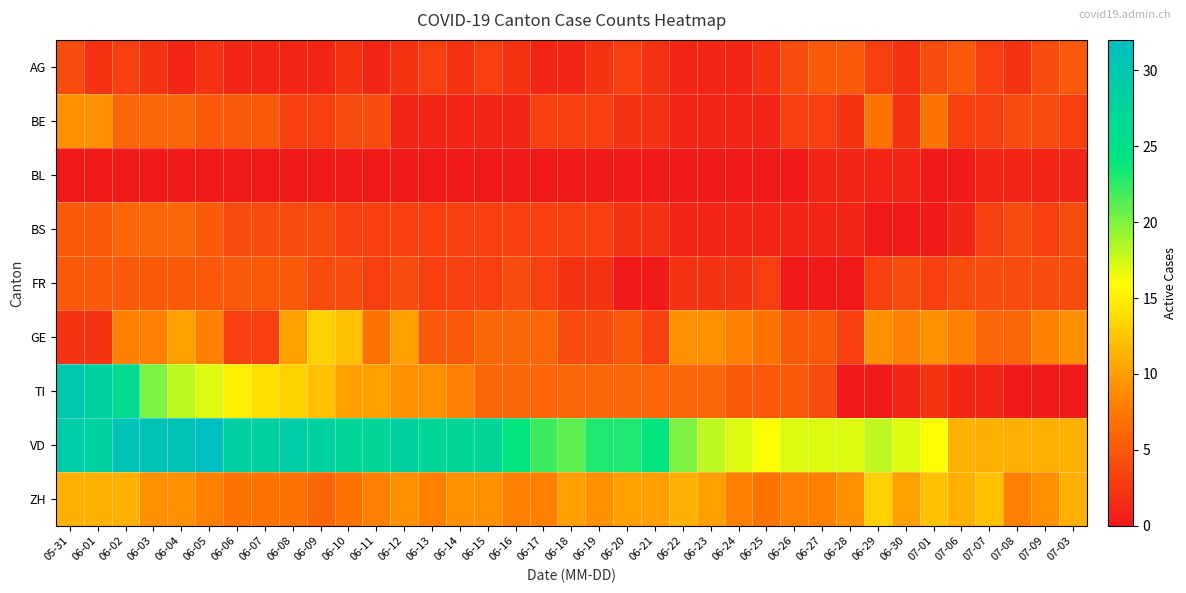

Reading left to right, transcribe all the data shown in this chart.

AG: 05-31=4	06-01=2	06-02=3	06-03=2	06-04=1	06-05=2	06-06=1	06-07=1	06-08=1	06-09=1	06-10=2	06-11=1	06-12=2	06-13=3	06-14=2	06-15=3	06-16=2	06-17=1	06-18=1	06-19=2	06-20=3	06-21=2	06-22=1	06-23=1	06-24=1	06-25=2	06-26=4	06-27=5	06-28=5	06-29=3	06-30=2	07-01=4	07-06=5	07-07=3	07-08=2	07-09=4	07-03=5
BE: 05-31=9	06-01=9	06-02=6	06-03=6	06-04=6	06-05=5	06-06=5	06-07=5	06-08=3	06-09=3	06-10=4	06-11=4	06-12=1	06-13=1	06-14=1	06-15=1	06-16=1	06-17=3	06-18=3	06-19=3	06-20=2	06-21=2	06-22=1	06-23=1	06-24=1	06-25=1	06-26=3	06-27=3	06-28=2	06-29=7	06-30=2	07-01=7	07-06=3	07-07=3	07-08=4	07-09=4	07-03=3
BL: 05-31=0	06-01=0	06-02=0	06-03=0	06-04=0	06-05=0	06-06=0	06-07=0	06-08=0	06-09=0	06-10=0	06-11=0	06-12=0	06-13=0	06-14=0	06-15=0	06-16=0	06-17=0	06-18=0	06-19=0	06-20=0	06-21=0	06-22=0	06-23=0	06-24=0	06-25=0	06-26=0	06-27=1	06-28=1	06-29=1	06-30=1	07-01=0	07-06=0	07-07=1	07-08=1	07-09=1	07-03=1
BS: 05-31=5	06-01=5	06-02=6	06-03=6	06-04=6	06-05=5	06-06=4	06-07=4	06-08=4	06-09=4	06-10=3	06-11=3	06-12=3	06-13=3	06-14=3	06-15=3	06-16=3	06-17=3	06-18=3	06-19=3	06-20=2	06-21=2	06-22=1	06-23=1	06-24=1	06-25=1	06-26=1	06-27=1	06-28=1	06-29=0	06-30=0	07-01=0	07-06=1	07-07=3	07-08=4	07-09=3	07-03=4
FR: 05-31=5	06-01=5	06-02=5	06-03=5	06-04=5	06-05=5	06-06=5	06-07=5	06-08=5	06-09=4	06-10=4	06-11=3	06-12=4	06-13=3	06-14=3	06-15=3	06-16=4	06-17=3	06-18=2	06-19=2	06-20=0	06-21=0	06-22=2	06-23=2	06-24=2	06-25=3	06-26=0	06-27=0	06-28=0	06-29=3	06-30=4	07-01=3	07-06=4	07-07=4	07-08=4	07-09=4	07-03=4
GE: 05-31=2	06-01=2	06-02=8	06-03=8	06-04=10	06-05=8	06-06=3	06-07=3	06-08=10	06-09=13	06-10=12	06-11=7	06-12=10	06-13=5	06-14=5	06-15=6	06-16=6	06-17=6	06-18=4	06-19=4	06-20=5	06-21=3	06-22=9	06-23=9	06-24=8	06-25=7	06-26=5	06-27=5	06-28=3	06-29=9	06-30=8	07-01=9	07-06=8	07-07=6	07-08=6	07-09=8	07-03=9
TI: 05-31=30	06-01=28	06-02=26	06-03=20	06-04=18	06-05=17	06-06=15	06-07=14	06-08=13	06-09=12	06-10=10	06-11=10	06-12=9	06-13=9	06-14=8	06-15=6	06-16=6	06-17=6	06-18=6	06-19=6	06-20=6	06-21=6	06-22=6	06-23=6	06-24=5	06-25=5	06-26=5	06-27=4	06-28=0	06-29=0	06-30=1	07-01=2	07-06=1	07-07=1	07-08=0	07-09=0	07-03=0
VD: 05-31=29	06-01=28	06-02=31	06-03=31	06-04=31	06-05=32	06-06=28	06-07=28	06-08=29	06-09=28	06-10=27	06-11=27	06-12=28	06-13=27	06-14=27	06-15=27	06-16=24	06-17=22	06-18=21	06-19=23	06-20=23	06-21=24	06-22=20	06-23=18	06-24=17	06-25=16	06-26=17	06-27=17	06-28=17	06-29=18	06-30=17	07-01=16	07-06=11	07-07=11	07-08=11	07-09=11	07-03=11
ZH: 05-31=11	06-01=11	06-02=11	06-03=9	06-04=9	06-05=8	06-06=7	06-07=7	06-08=7	06-09=6	06-10=7	06-11=8	06-12=9	06-13=8	06-14=9	06-15=9	06-16=8	06-17=8	06-18=10	06-19=9	06-20=10	06-21=10	06-22=11	06-23=10	06-24=8	06-25=7	06-26=8	06-27=8	06-28=9	06-29=13	06-30=10	07-01=12	07-06=11	07-07=12	07-08=8	07-09=9	07-03=11